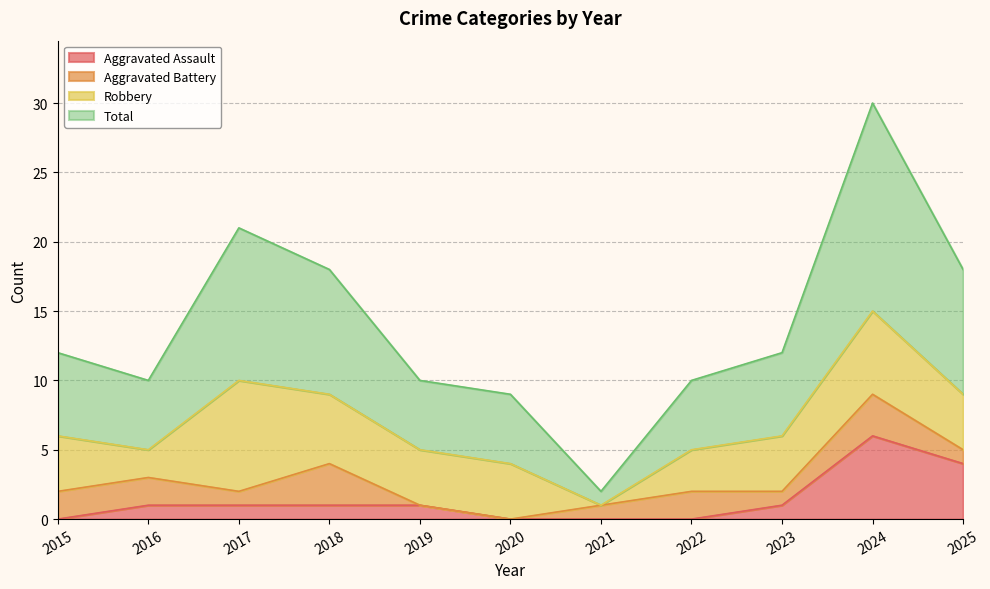

At which label does Aggravated Assault reach its peak?

2024